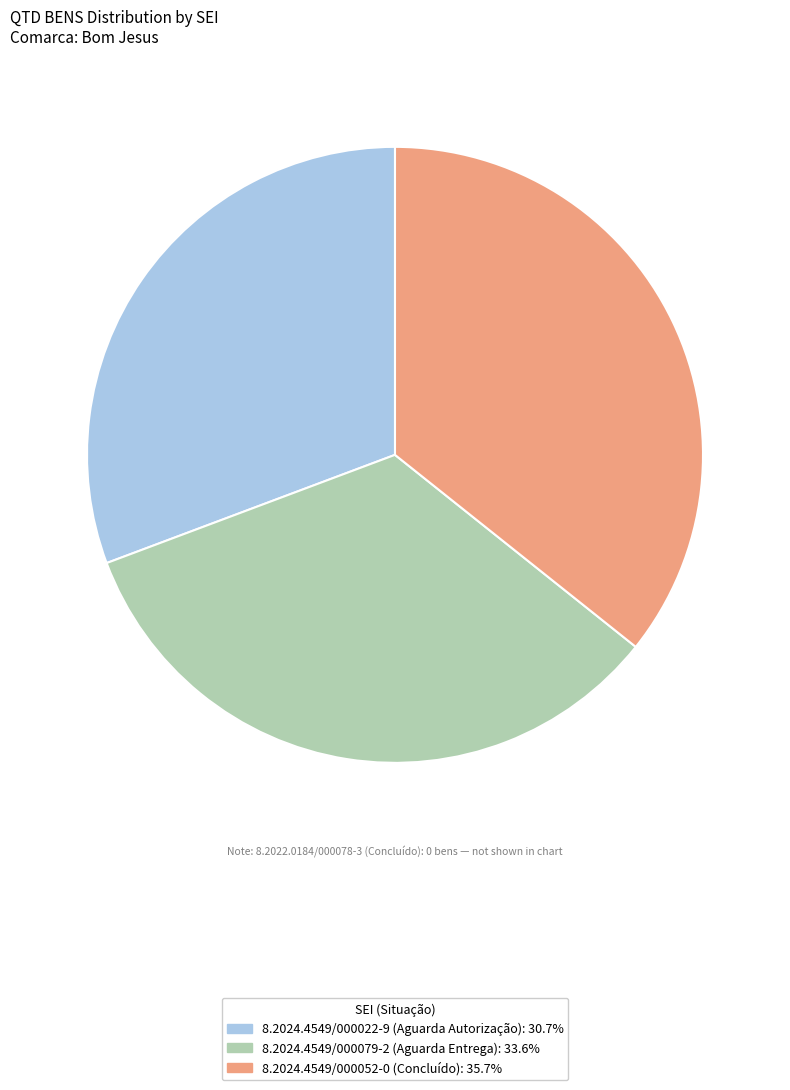

Is there a majority slice in this chart?

No